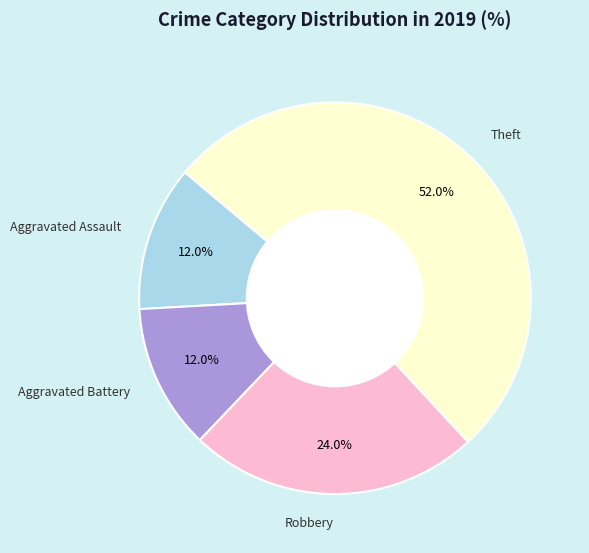

Is Aggravated Battery the majority of the pie?

No